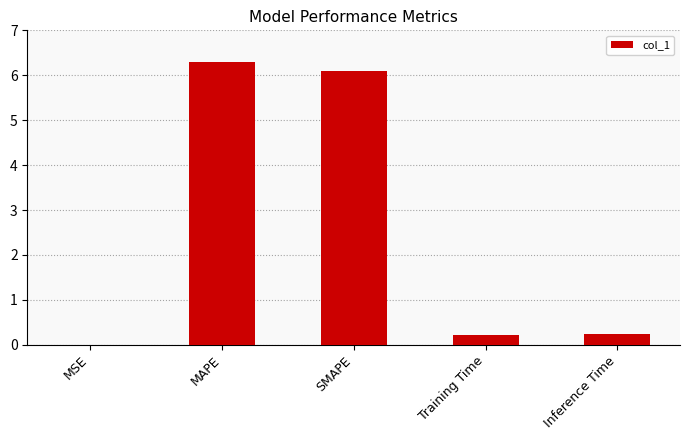

The value at Inference Time is 0.2. True or false?

True